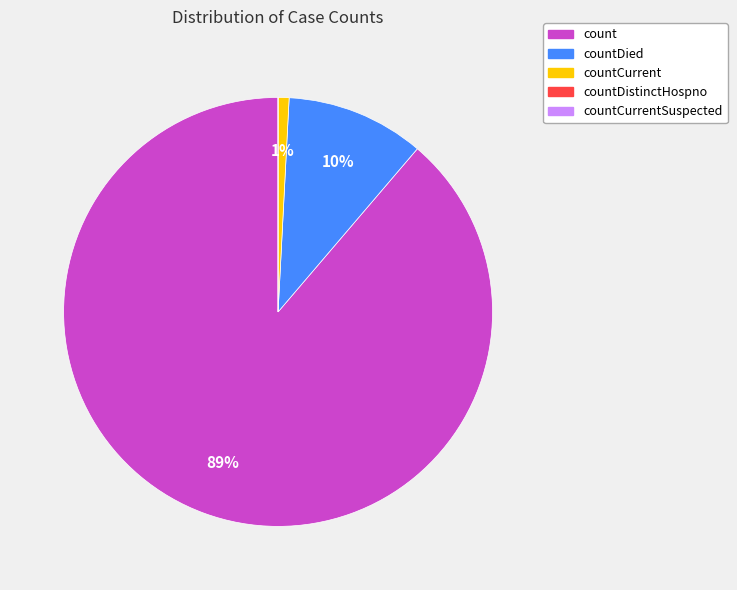

To the nearest percent, what is the average slice percentage?

20%